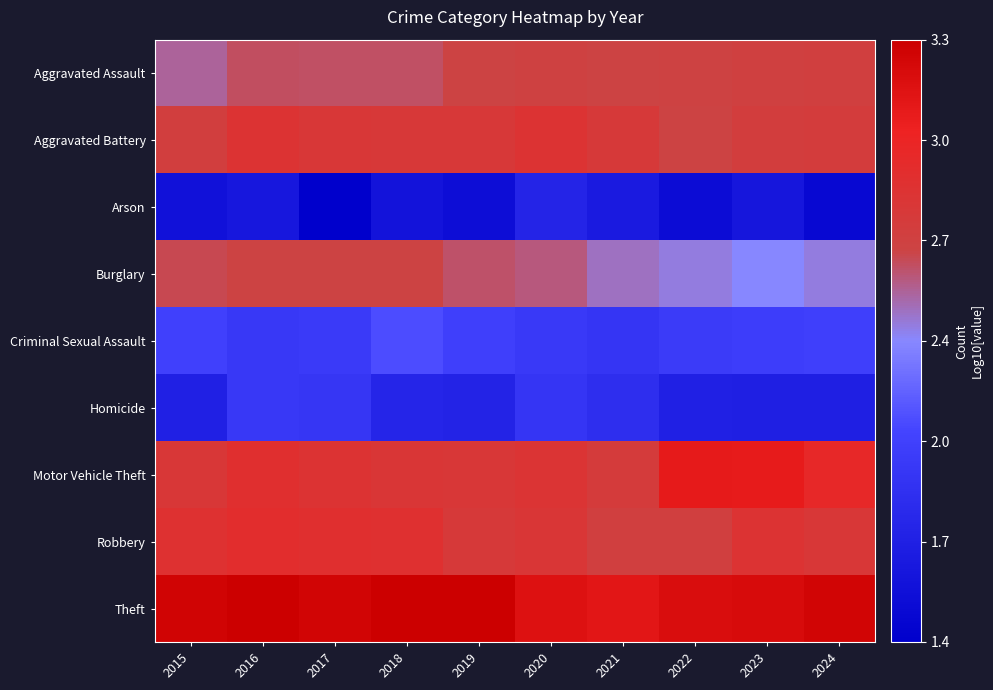

At which category is the sum across all series the highest?

2016